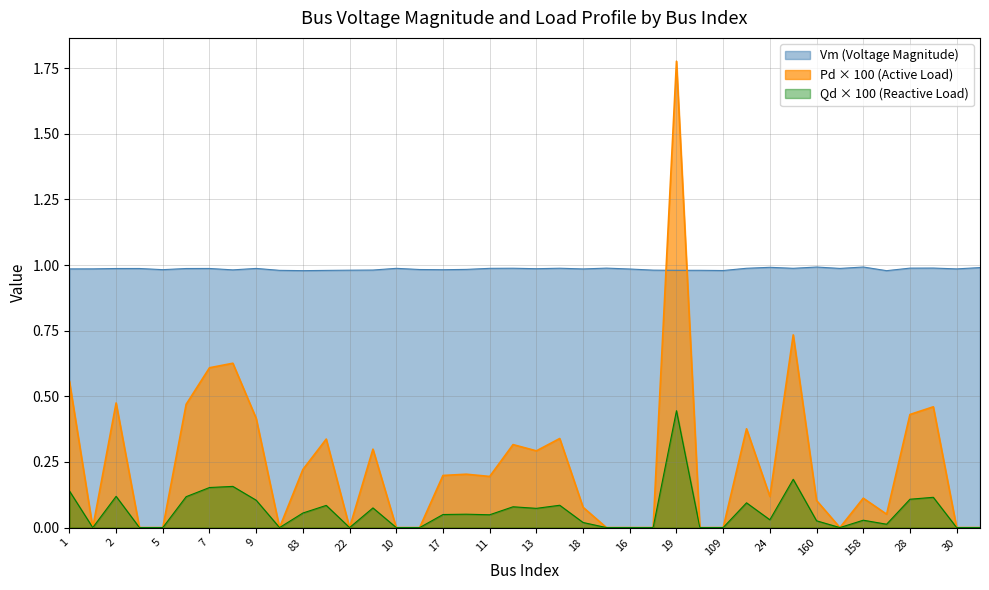

True or false: Vm (Voltage Magnitude) has a value of 1.7 at 160.

False